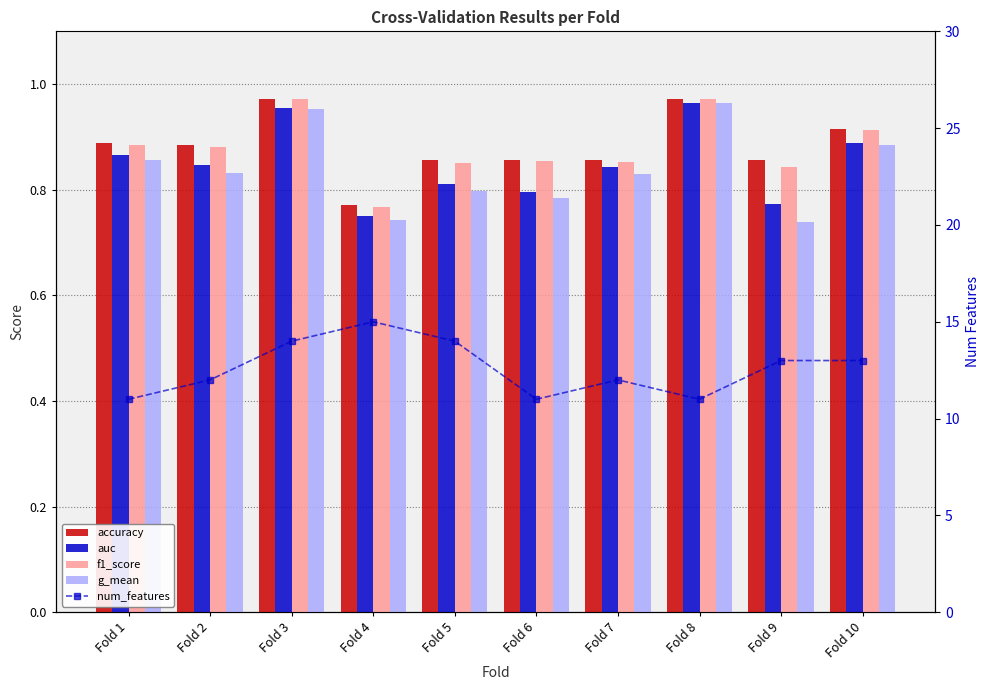

Which label corresponds to the largest value in the chart?

Fold 4